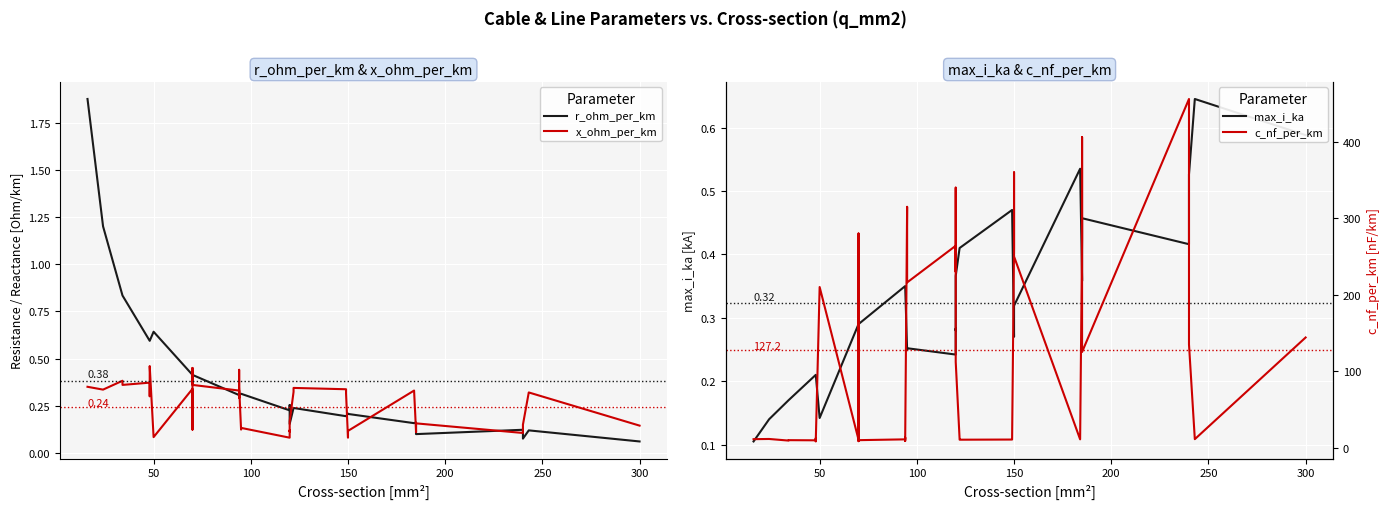

How many distinct data groups are displayed?

4